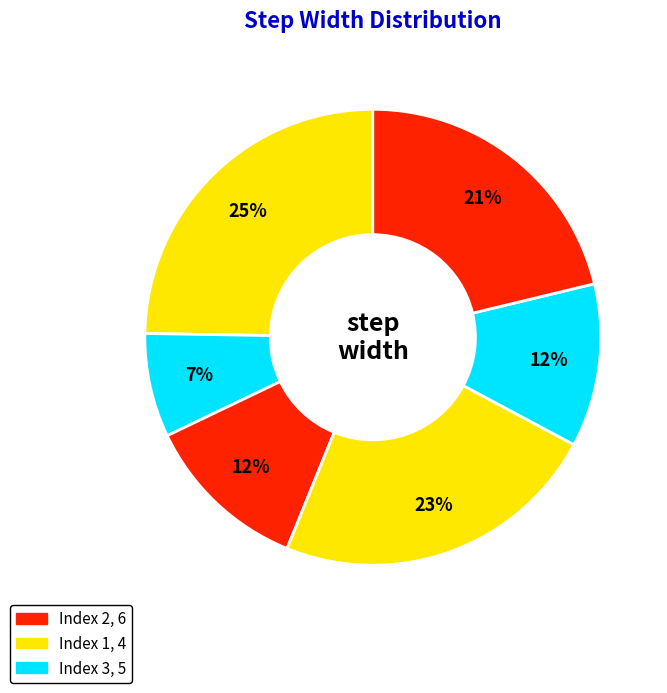

Count the number of slices in the pie.

6